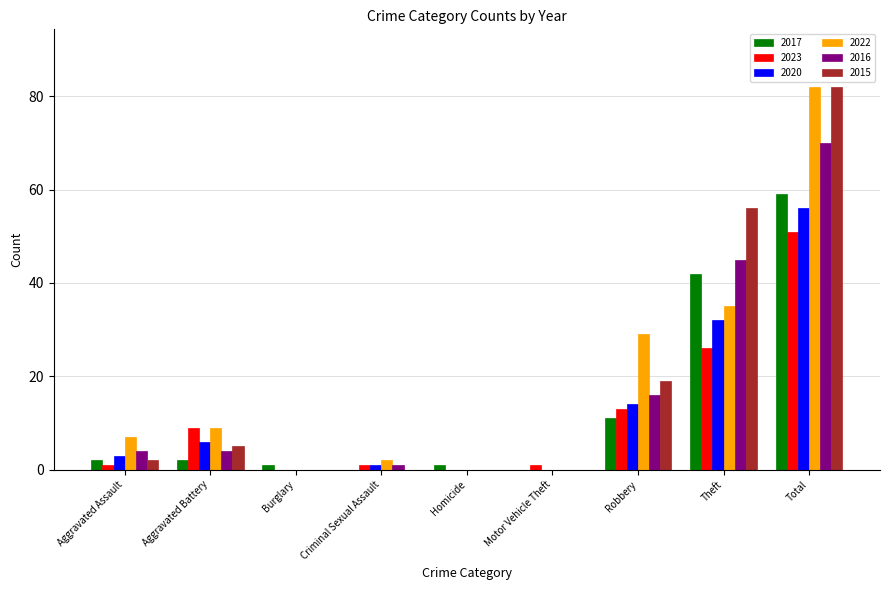

What is the total value across all series at Burglary?

1